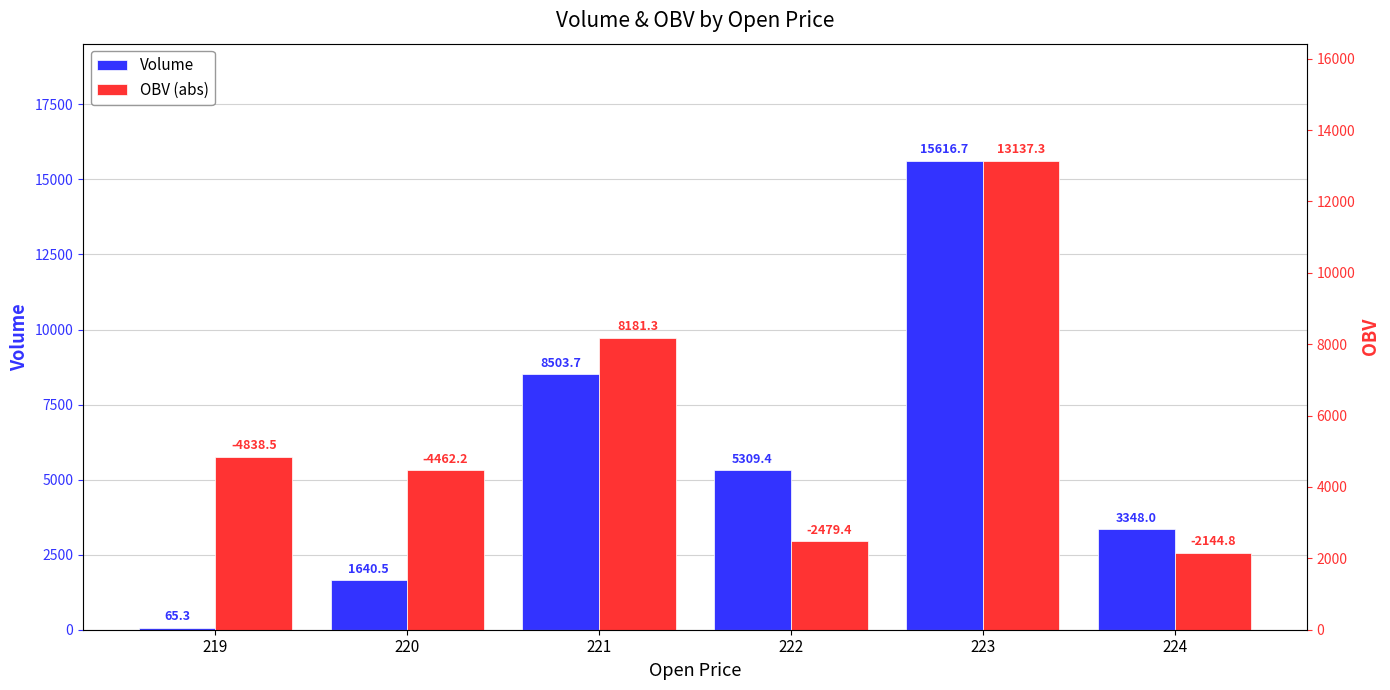

Where does the Volume series first go above 5309?

221